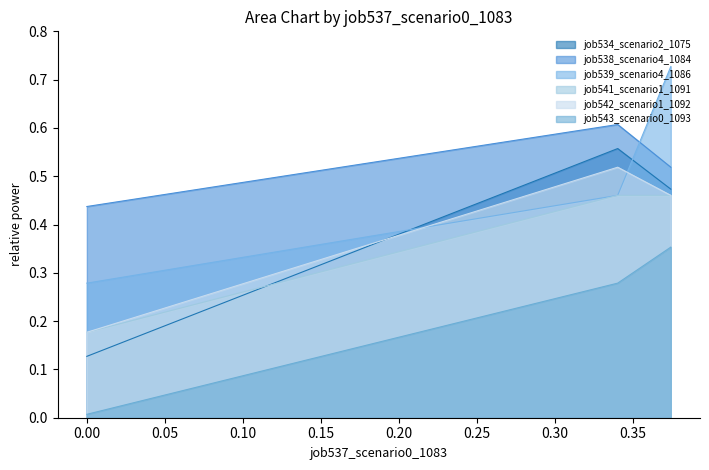

Which series has the largest total across all categories?

job538_scenario4_1084